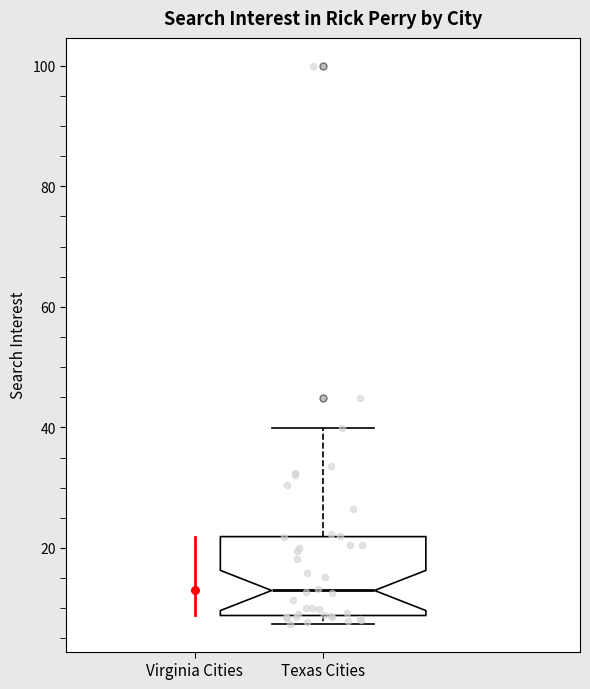

Transcribe this box plot: give where the median line is, the range the box spans, and where the two whiskers end, as read against the y-axis. The values are not printed on the chart, so give them approximately, as read against the axis.

median 12, box 8 to 22, whiskers 8 (just below the box's lower edge) to 40